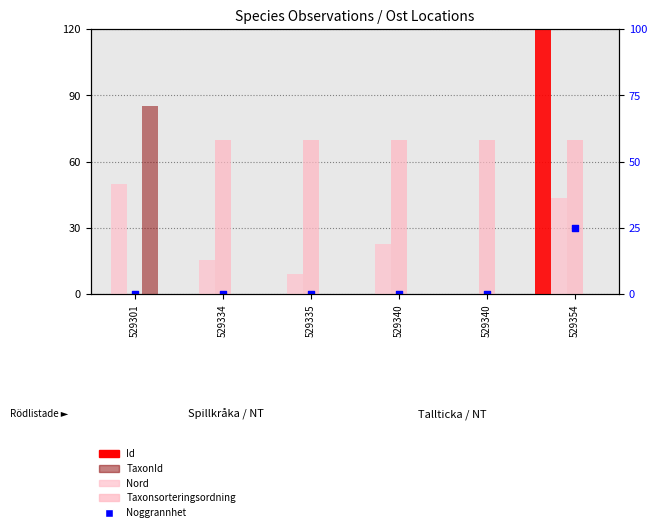

Which series reaches the maximum Y coordinate?

Id